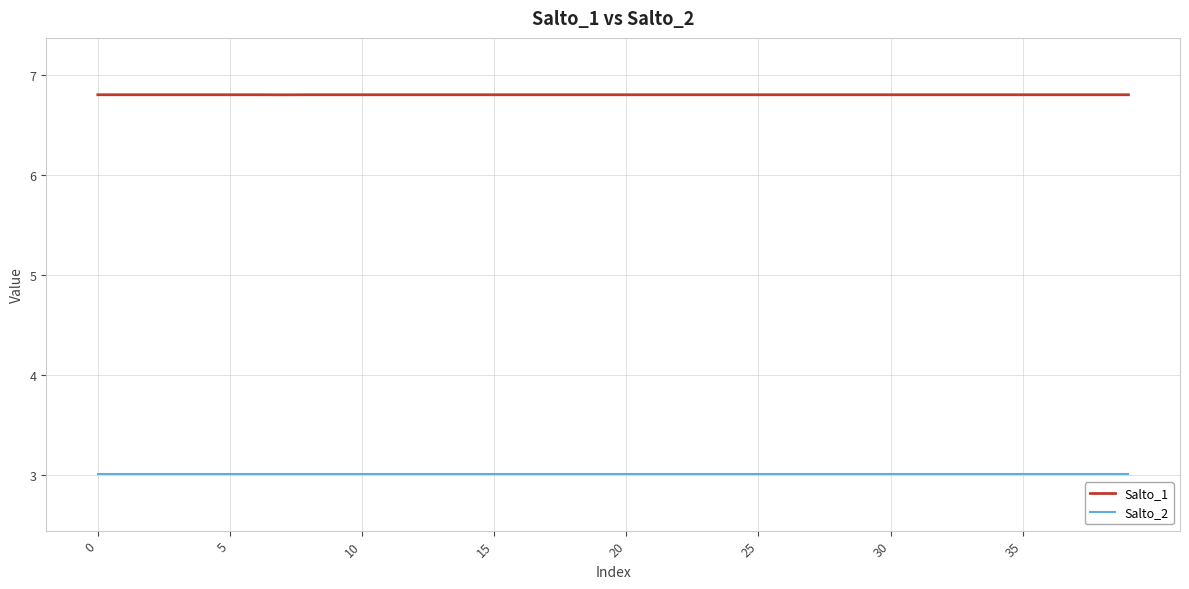

List the series in order of their peak value, highest first.

Salto_1, Salto_2